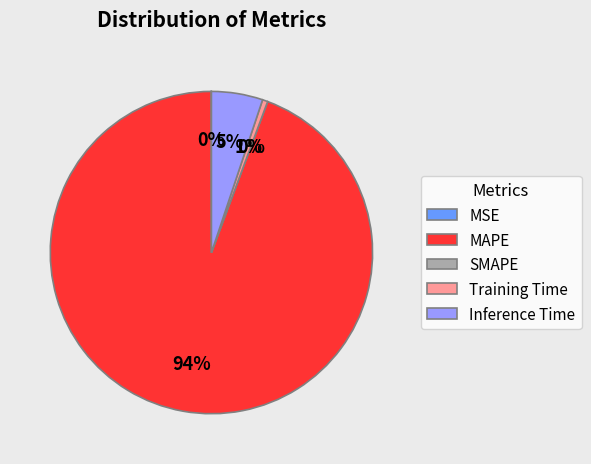

What portion of the pie excludes MSE?

100.0%